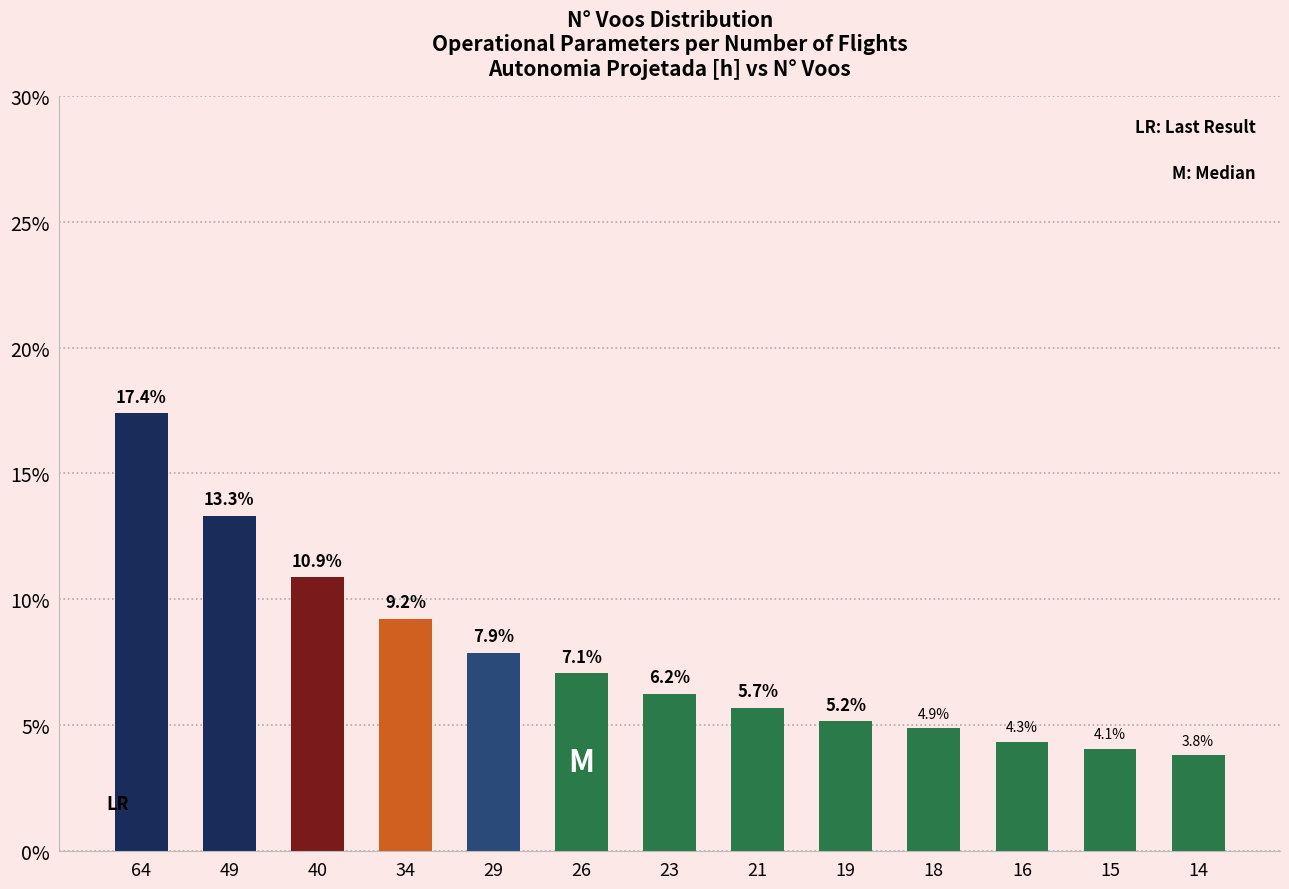

At which label does the data first exceed 6?

64